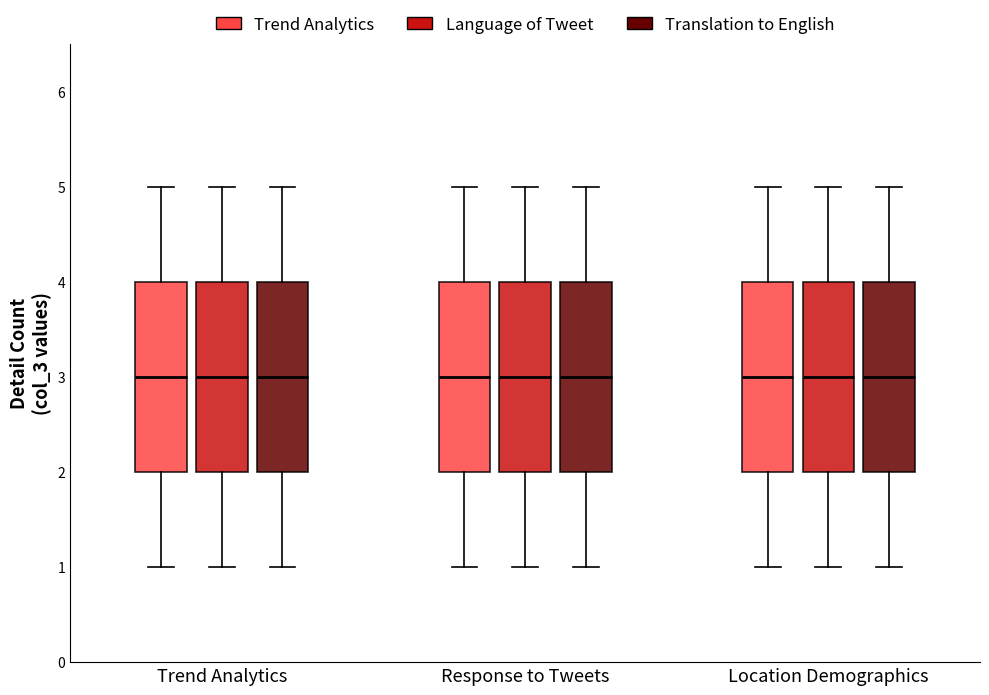

Reading left to right, read every box against the y-axis: the position of its median line, the range the box covers, and the ends of its whiskers. The values are not printed on the chart, so give them approximately, as read against the axis.

Trend Analytics (Trend Analytics): median 3, box 2 to 4, whiskers 1 to 5
Trend Analytics (Language of Tweet): median 3, box 2 to 4, whiskers 1 to 5
Trend Analytics (Translation to English): median 3, box 2 to 4, whiskers 1 to 5
Response to Tweets (Trend Analytics): median 3, box 2 to 4, whiskers 1 to 5
Response to Tweets (Language of Tweet): median 3, box 2 to 4, whiskers 1 to 5
Response to Tweets (Translation to English): median 3, box 2 to 4, whiskers 1 to 5
Location Demographics (Trend Analytics): median 3, box 2 to 4, whiskers 1 to 5
Location Demographics (Language of Tweet): median 3, box 2 to 4, whiskers 1 to 5
Location Demographics (Translation to English): median 3, box 2 to 4, whiskers 1 to 5